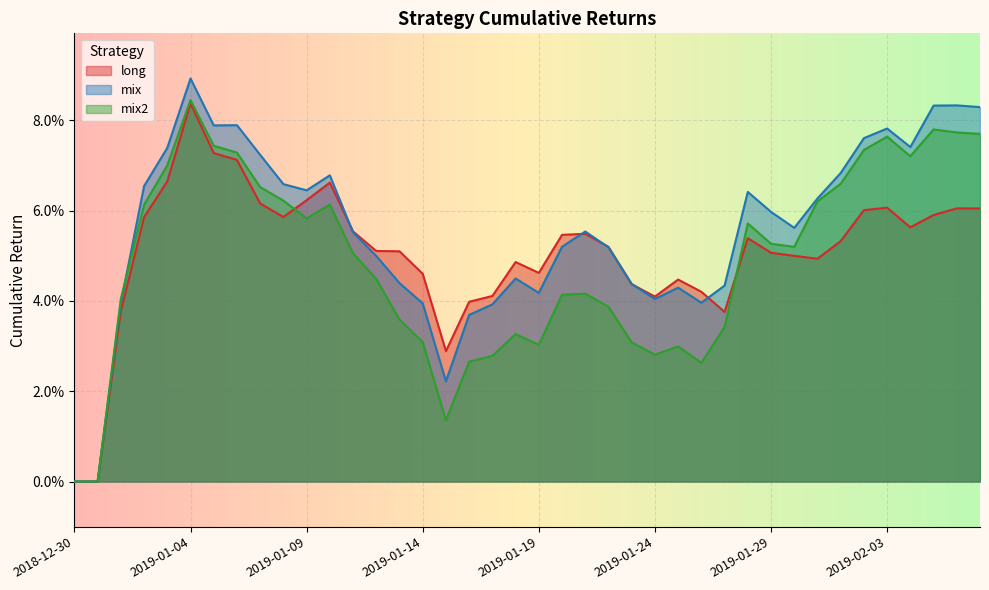

Is it true that mix2 equals 0.0 at 2019-01-10?

False